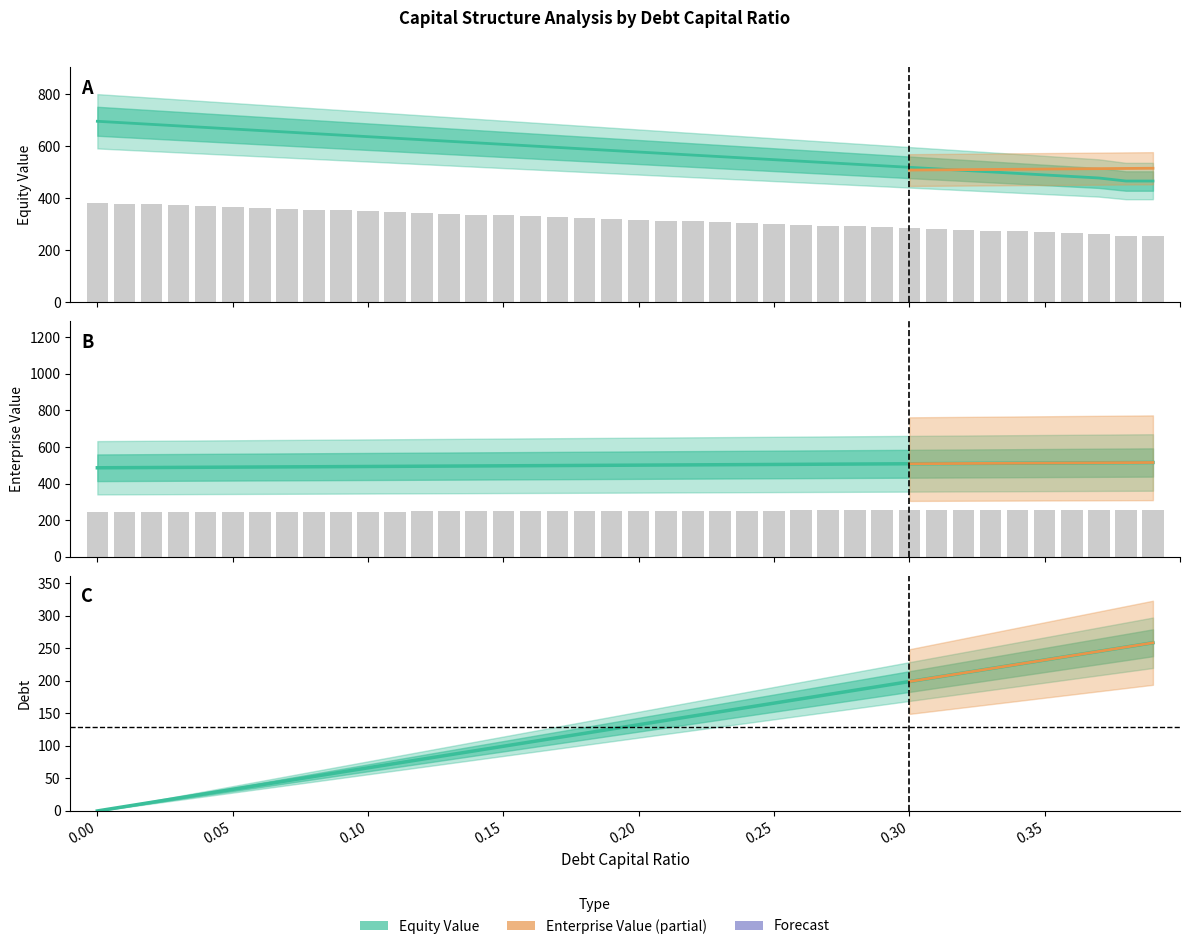

What is the label of the 29th bar from the left?

0.28